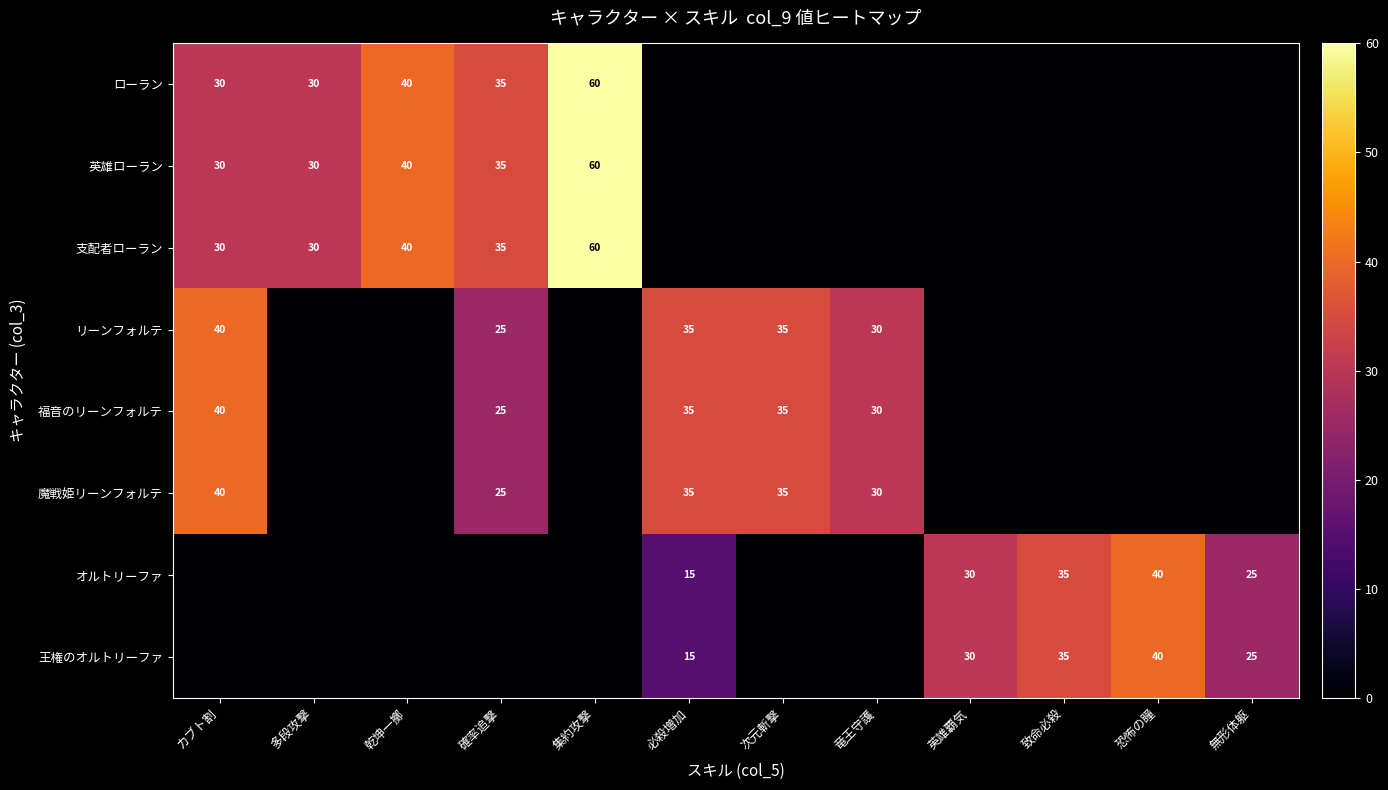

Which category has the lowest value across all series?

必殺増加